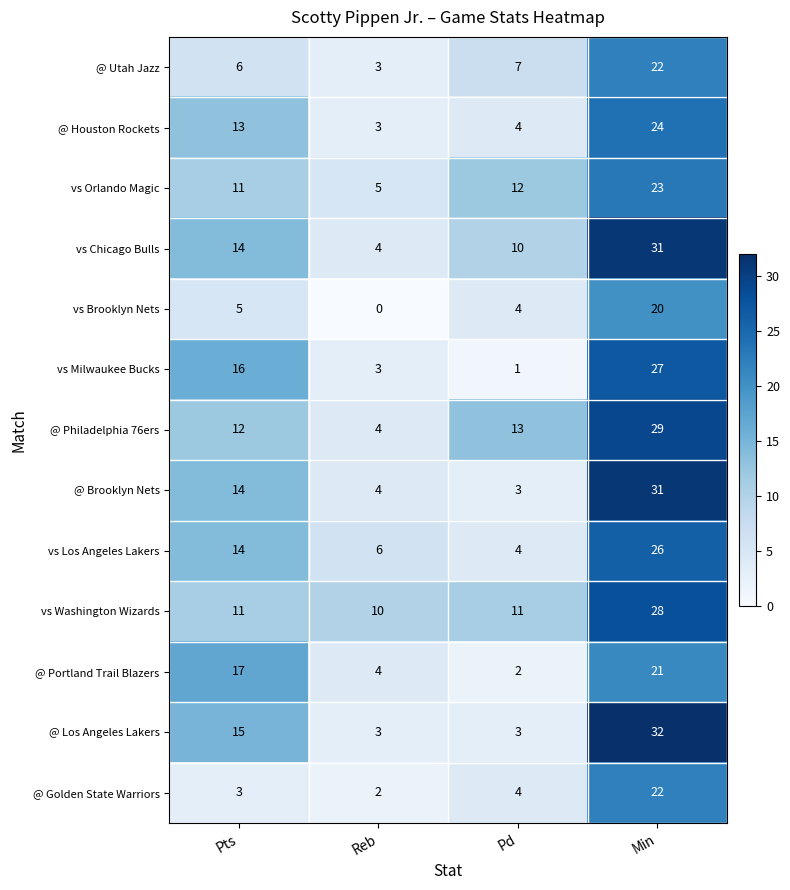

List the labels in order of @ Portland Trail Blazers value, largest first.

Min, Pts, Reb, Pd